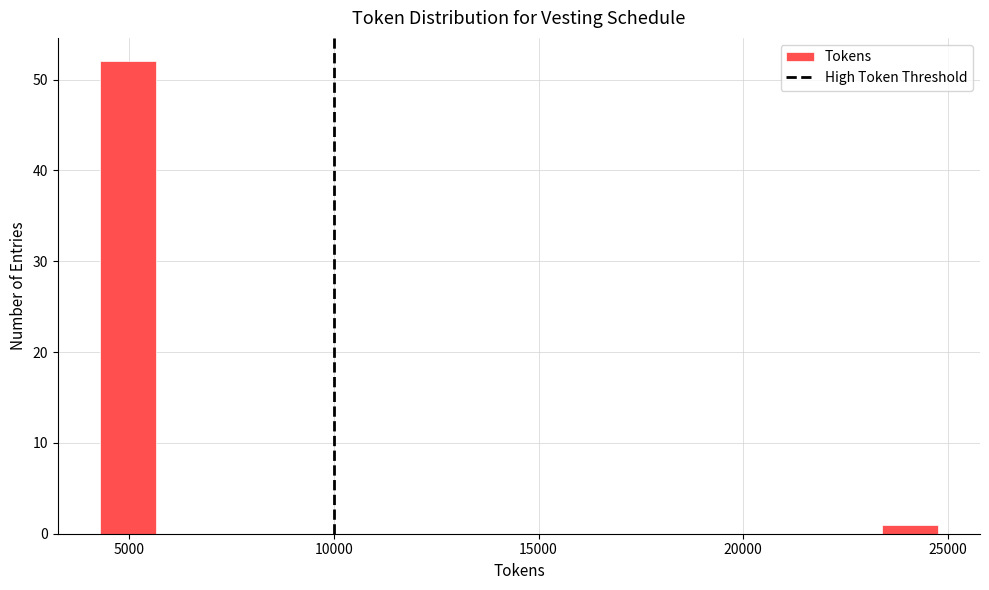

Read against the x-axis, roughly where is the centre of the tallest bar?

5000